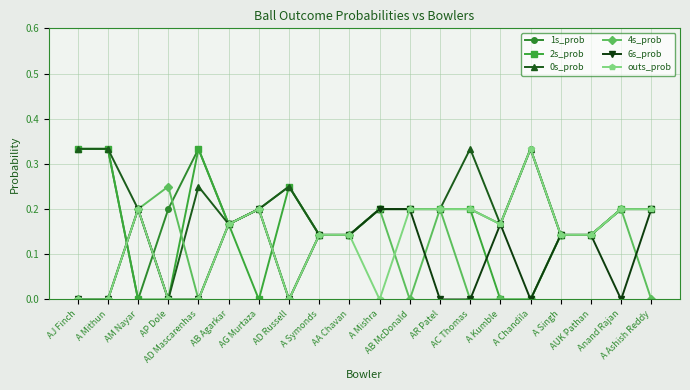

True or false: 0s_prob has more than 0 interior local peaks.

True